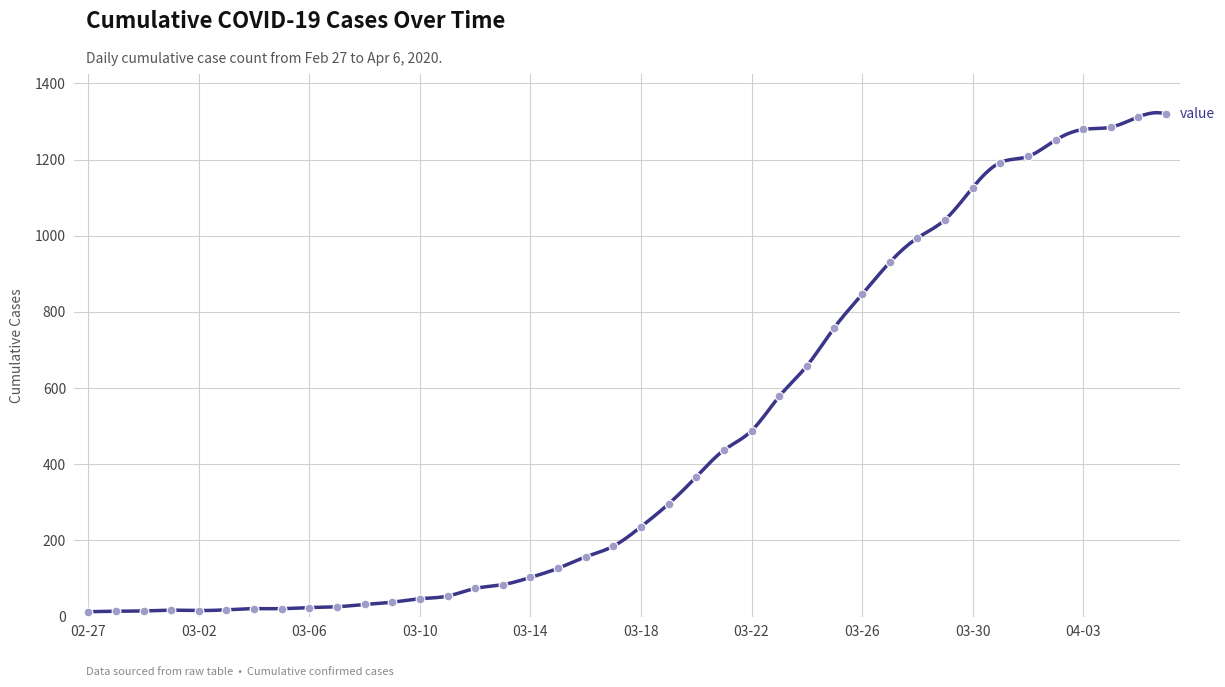

Approximately how many times larger is the value at 2020-04-01 compared to 2020-03-28?

1.2